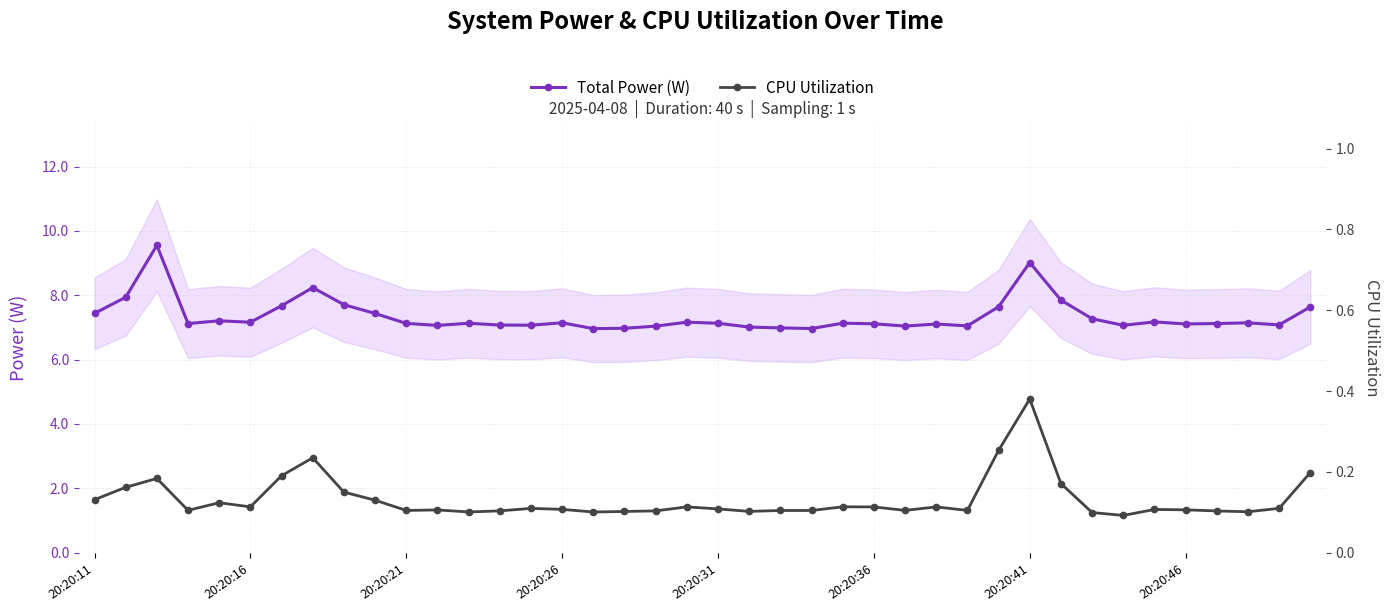

At how many categories does at least one series exceed 4?

40